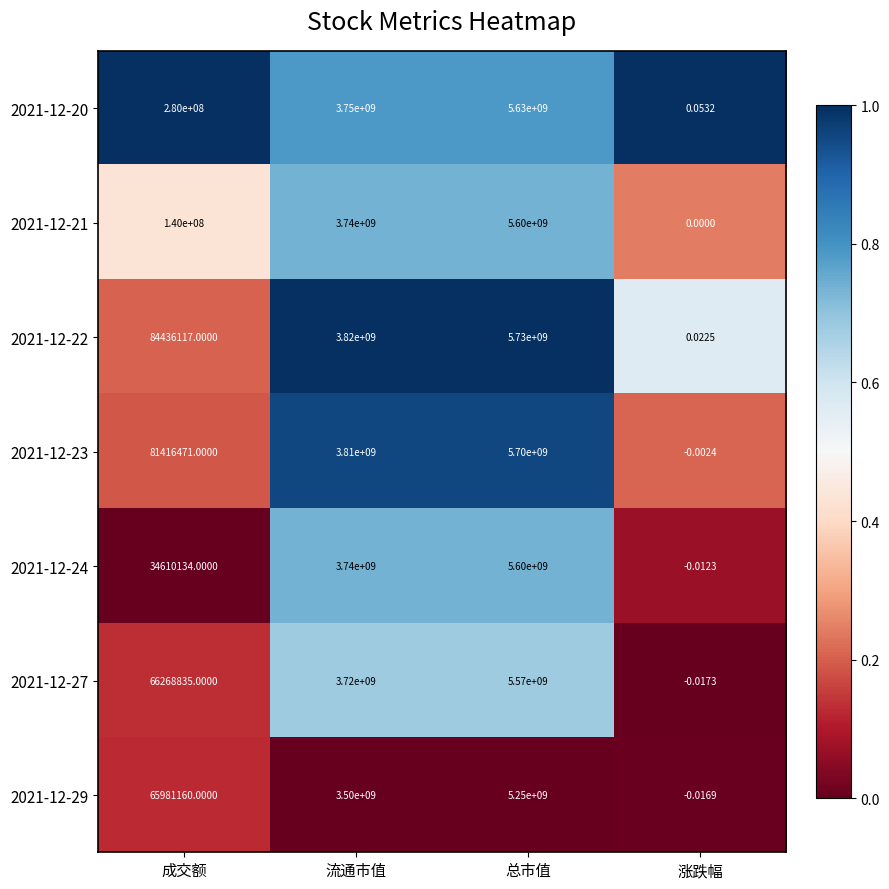

What is the greatest value displayed?

5730000000.0